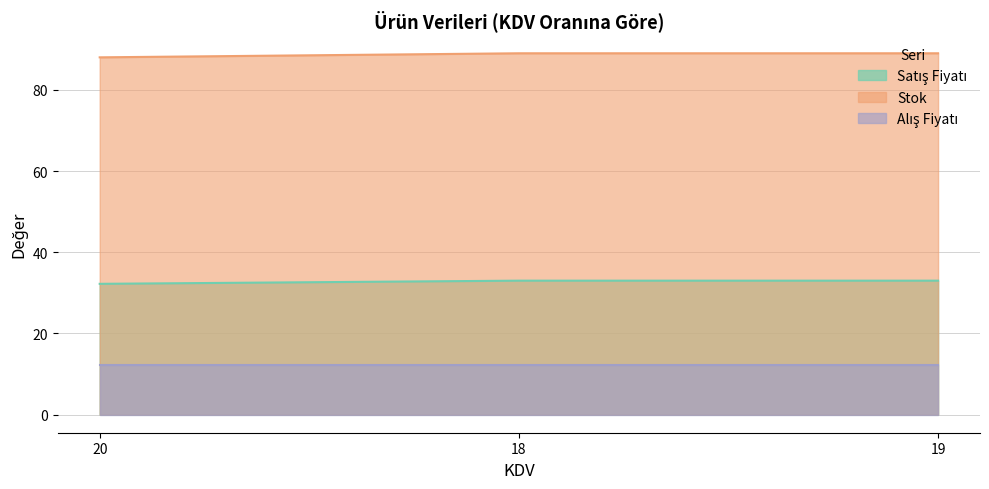

Which category has the highest value in the Satış Fiyatı series?

18